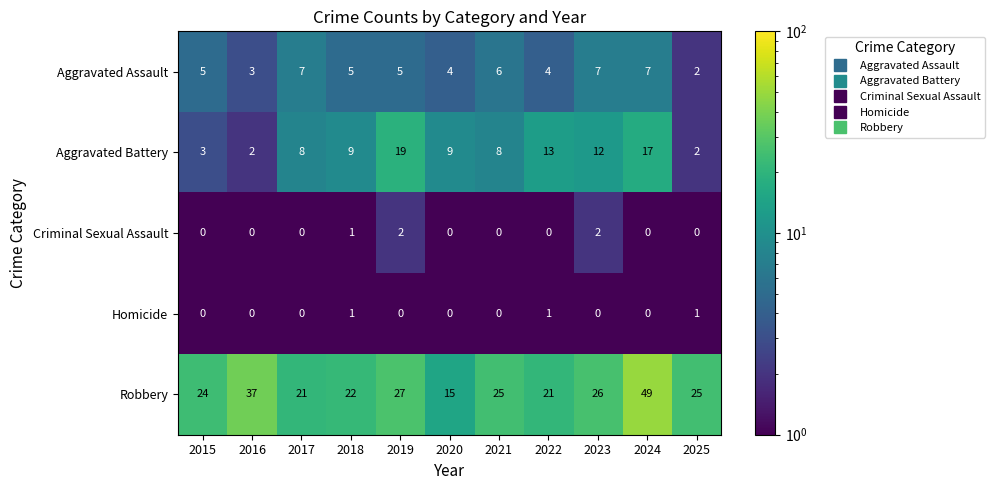

What is the sum of the Robbery values at 2018 and 2022?

43